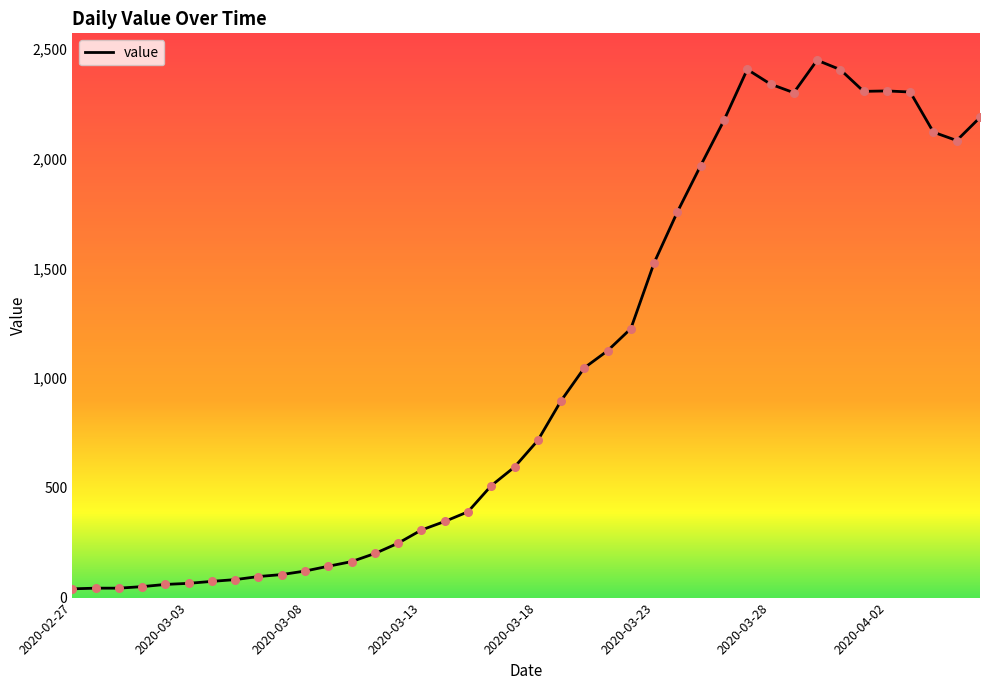

What is the difference between the maximum and minimum values?

2409